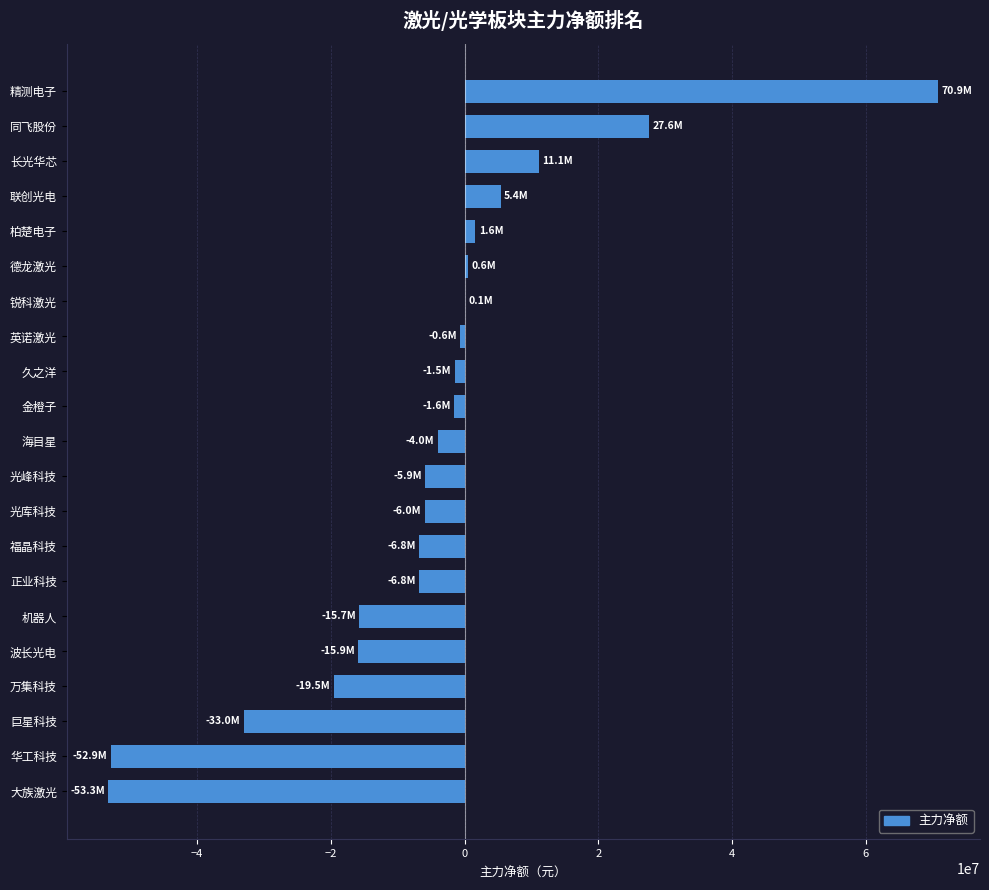

Where is the data nearest to the value 8794417?

长光华芯